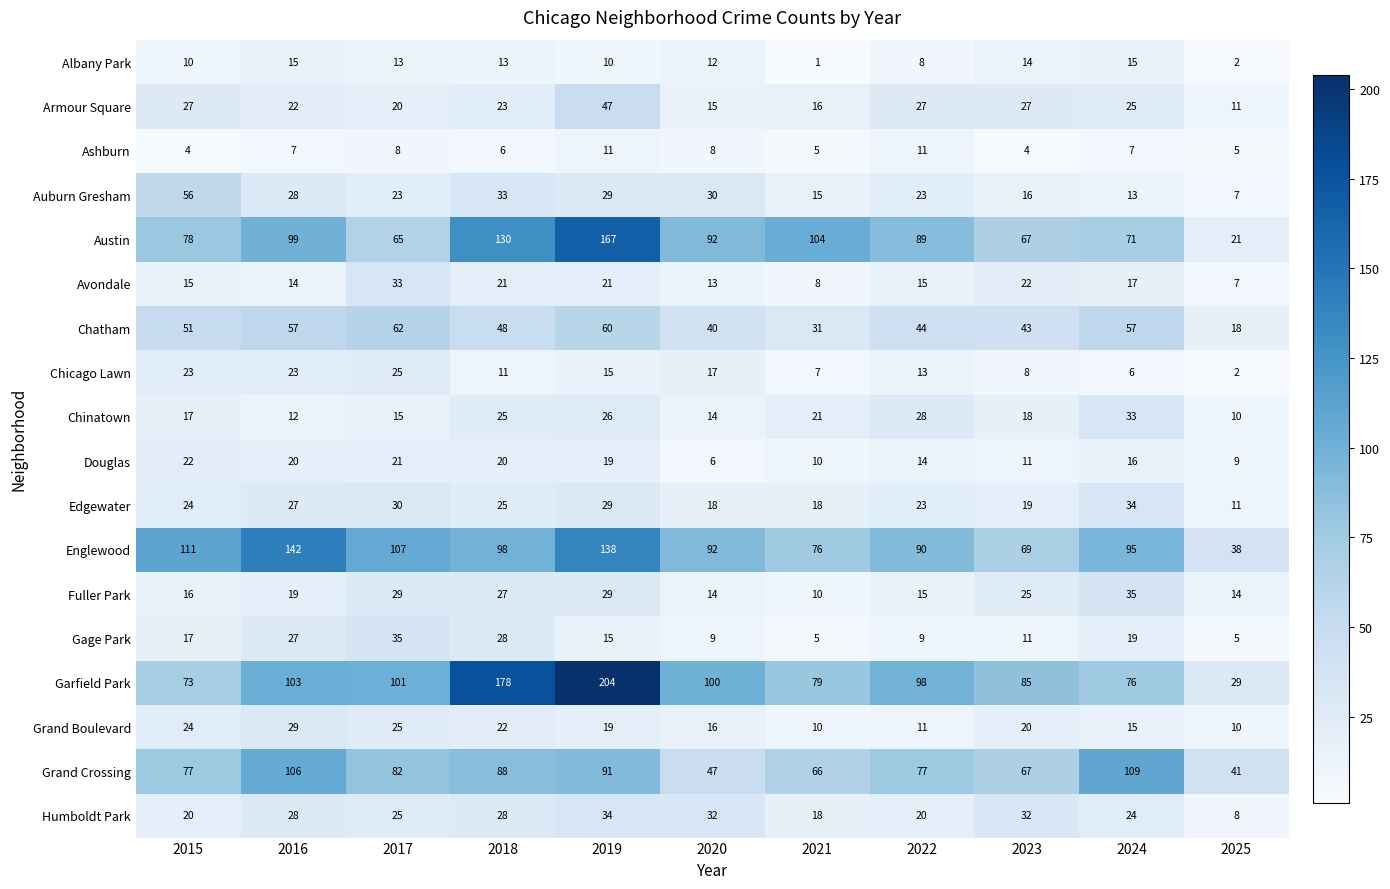

Where is Douglas nearest to the value 14?

2022